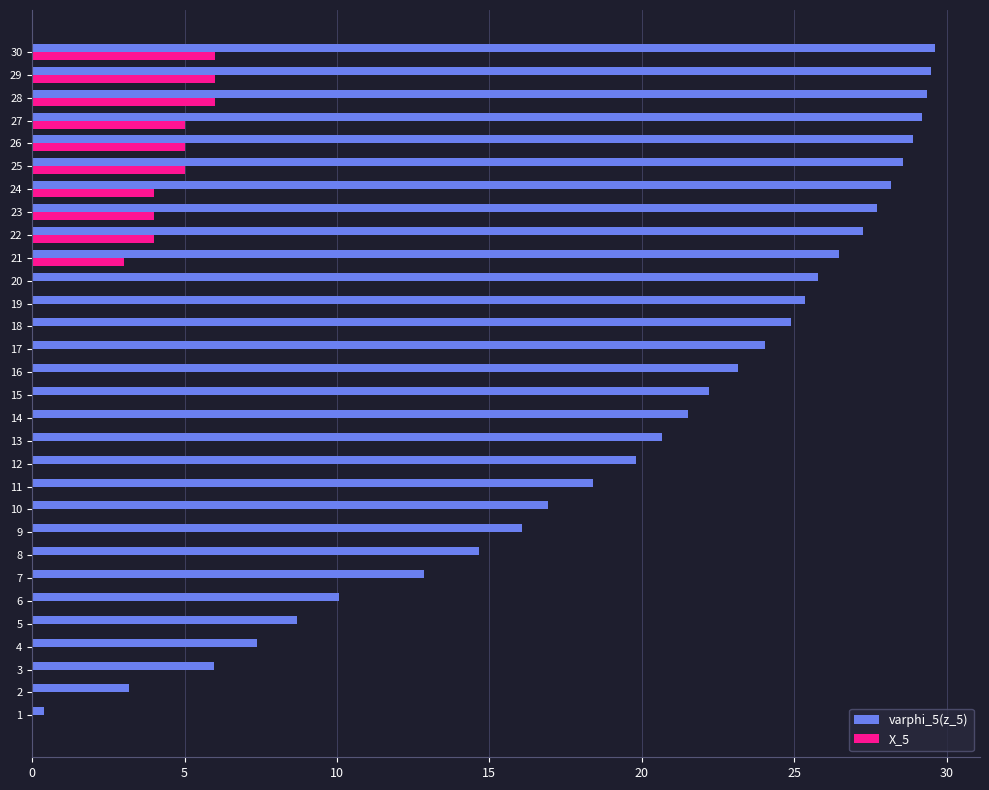

What value does the varphi_5(z_5) series have at 26?

28.9